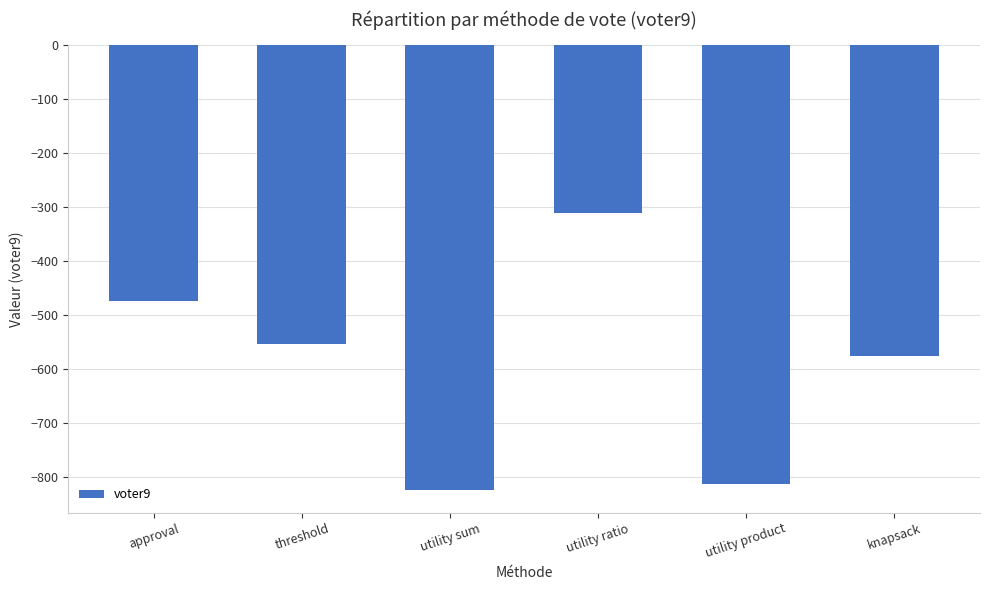

The value at utility product is -812. True or false?

True